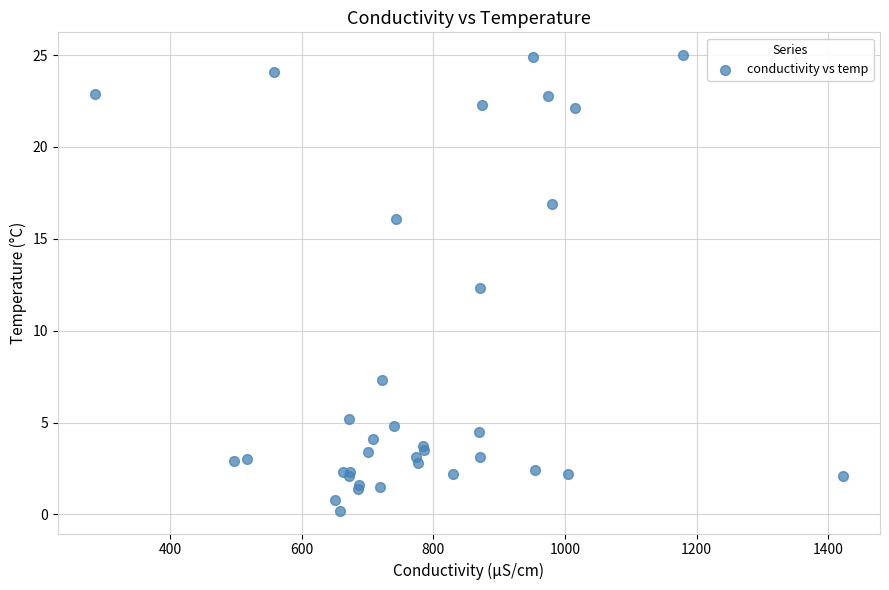

What Y value in the scatter plot is closest to 12?

12.3